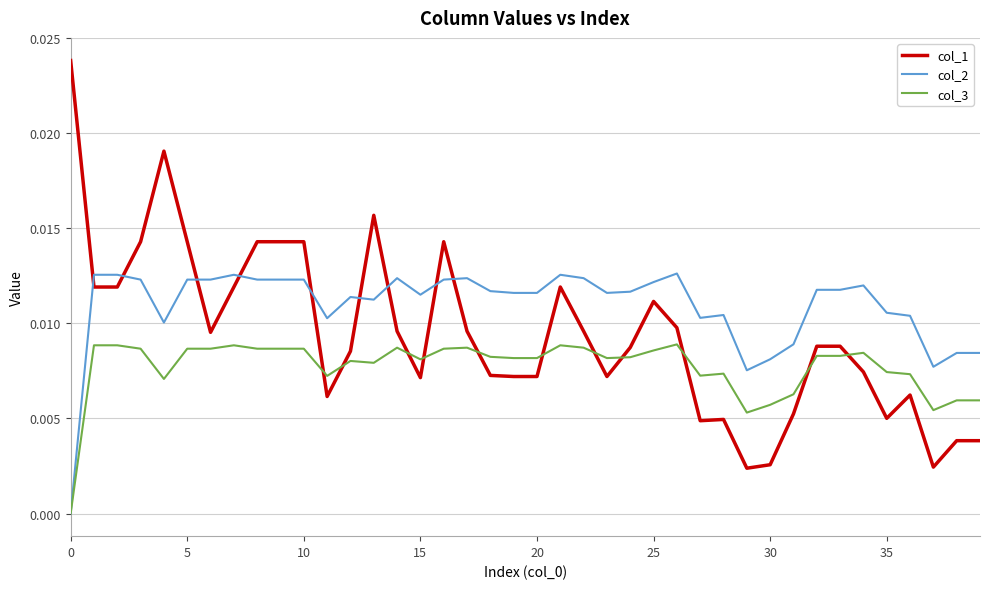

List the series in order of their overall mean, highest first.

col_2, col_1, col_3